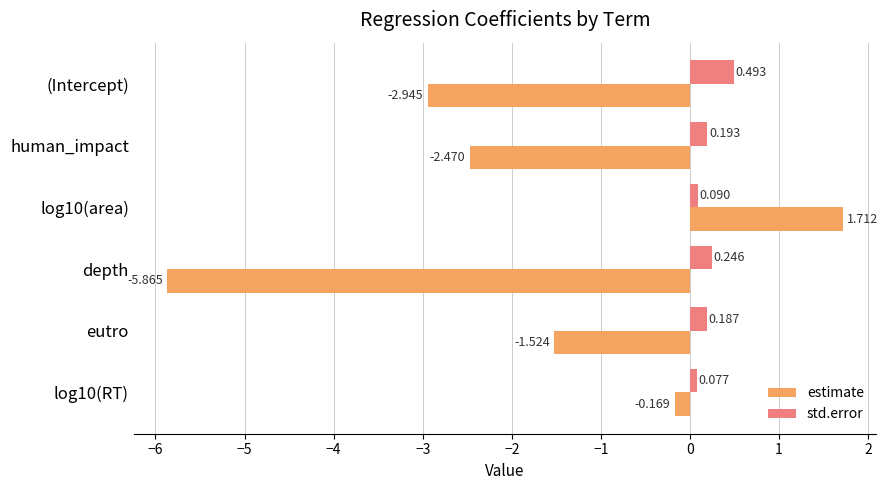

Is the value of std.error at human_impact greater than the value of estimate at log10(area)?

No